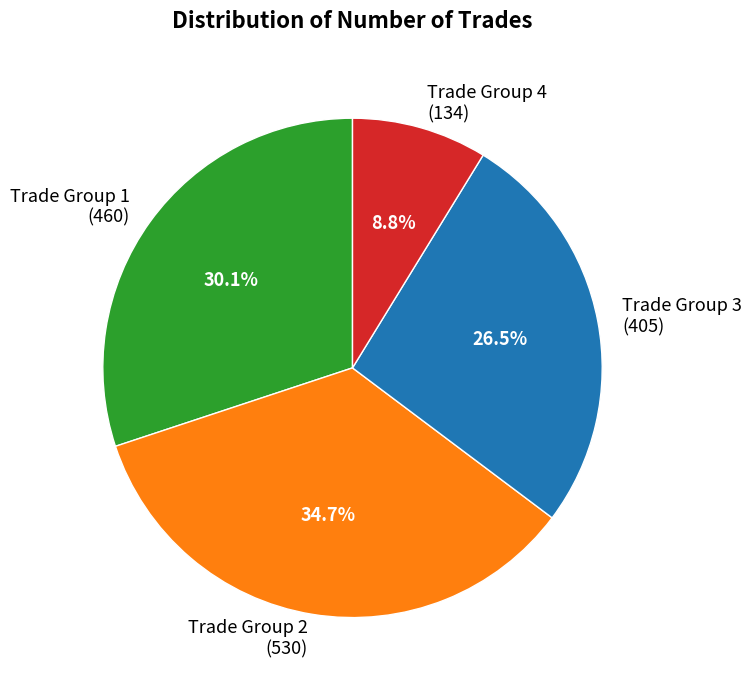

Is there a majority slice in this chart?

No